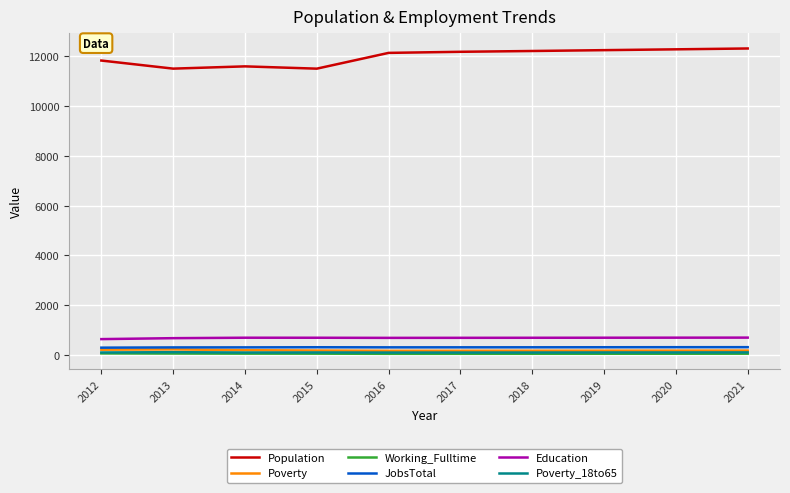

Is the value of Working_Fulltime at 2014 greater than the value of Education at 2020?

No